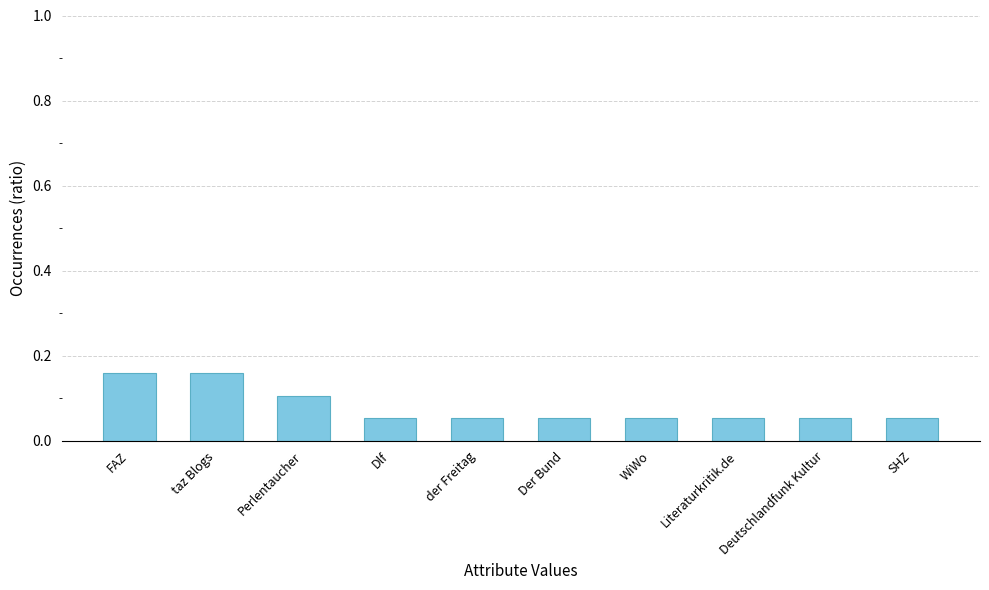

Which has a higher value, taz Blogs or Perlentaucher?

taz Blogs